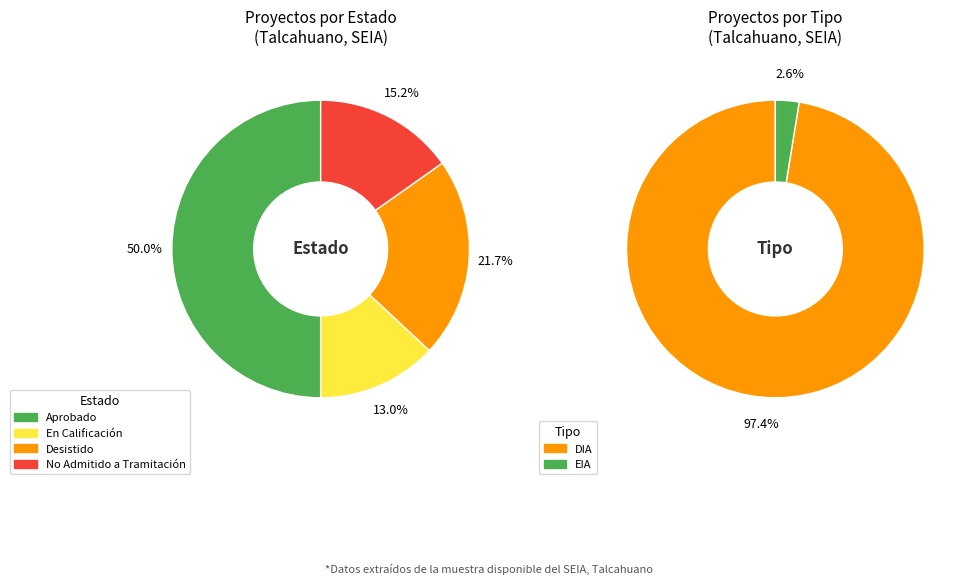

Which category has the biggest portion of the pie?

Aprobado